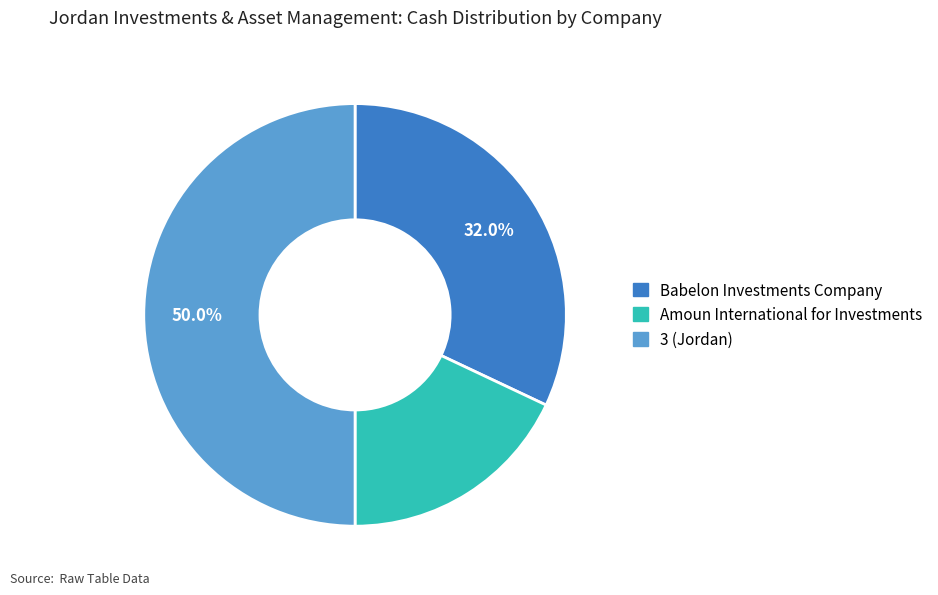

Does Babelon Investments Company account for over 50% of the chart?

No